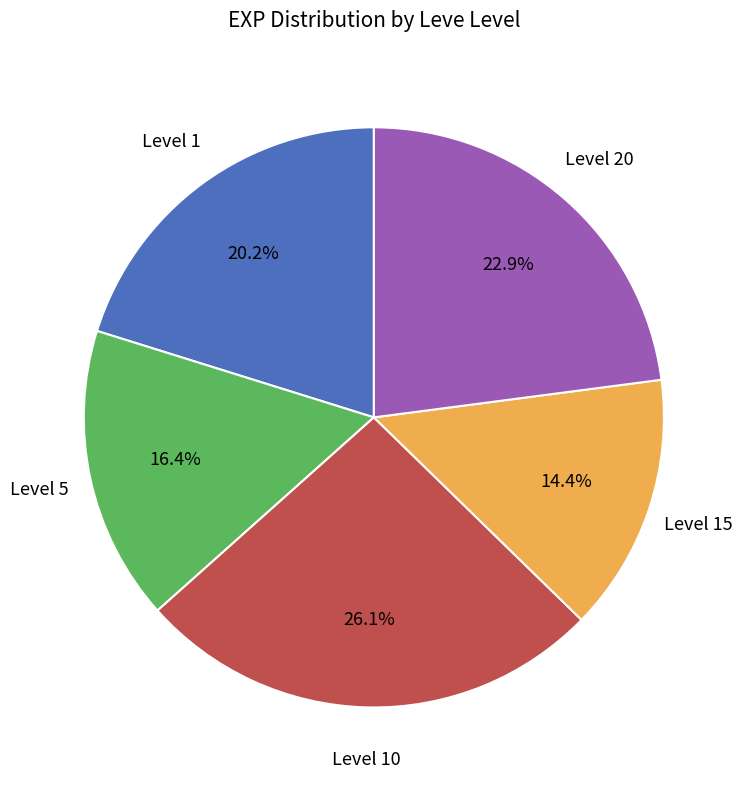

Is there a majority slice in this chart?

No